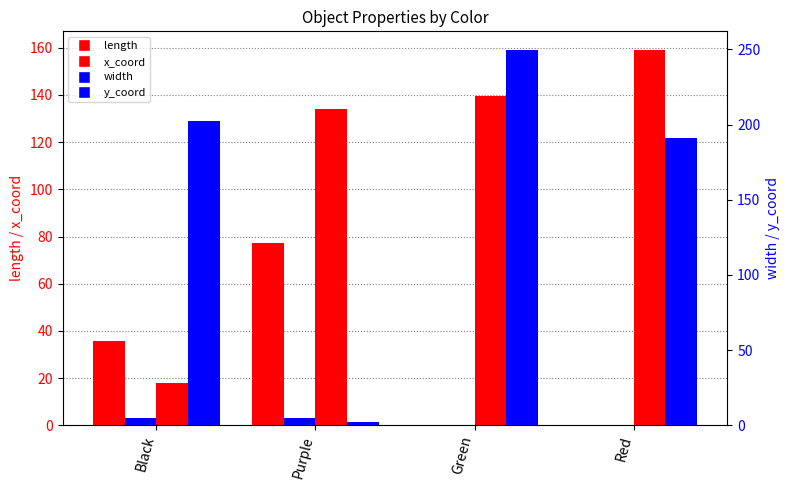

At which label is length closest to 38?

Black